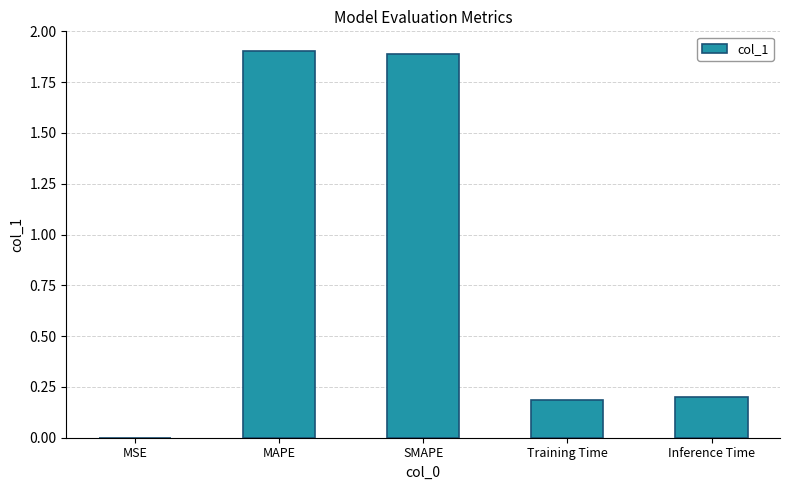

What is the approximate value at SMAPE?

1.9